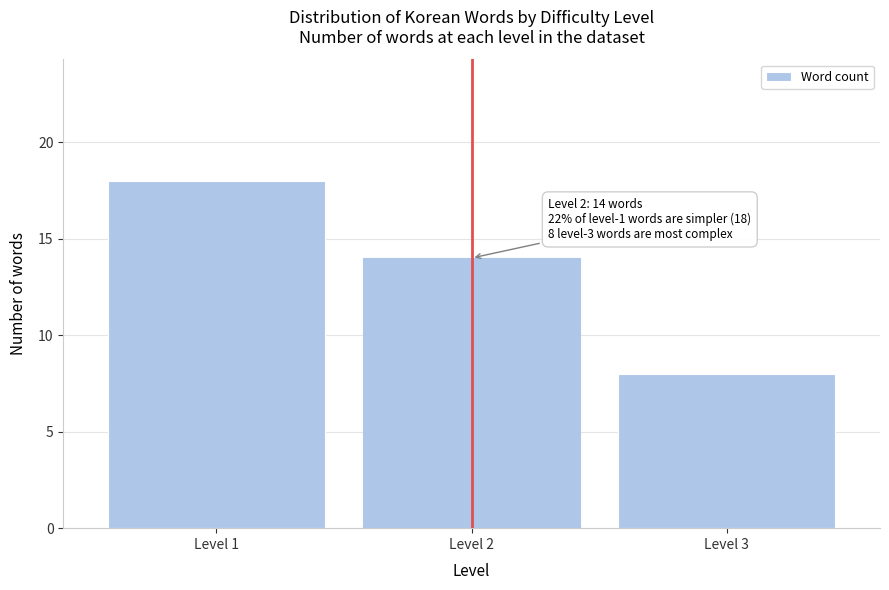

Reading left to right, extract all data points from this chart.

Level 1=18	Level 2=14	Level 3=8